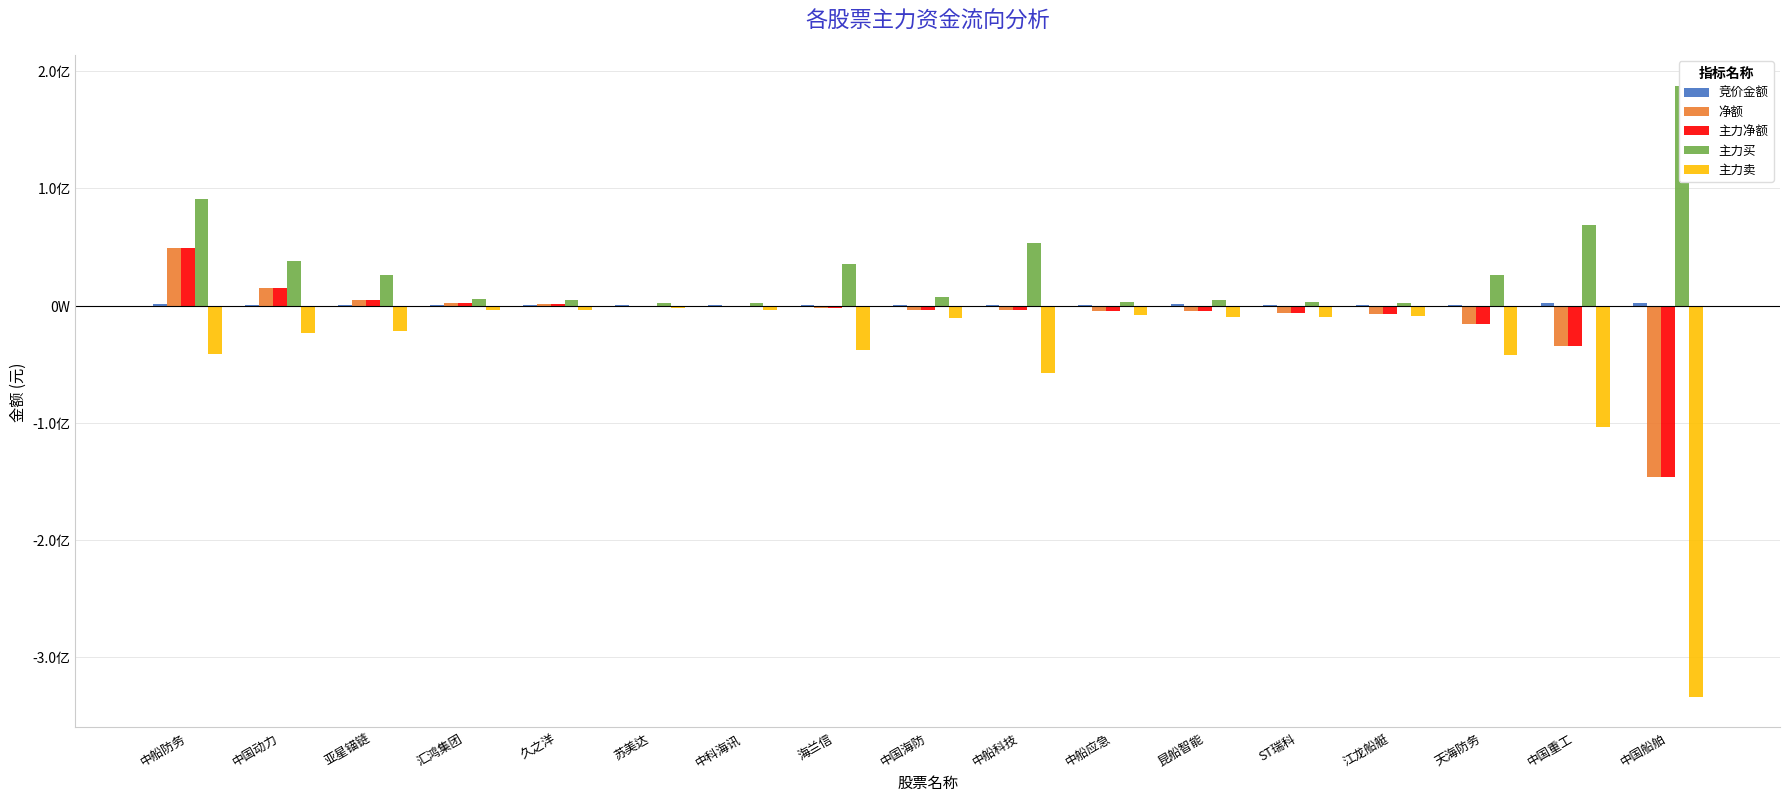

What is the total value across all series at 苏美达?

-936807